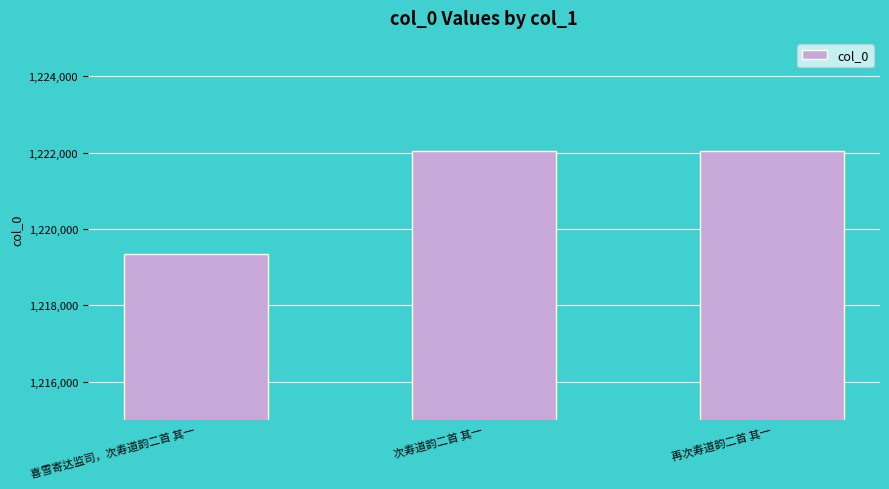

What is the change in value from 喜雪寄达监司，次寿道韵二首 其一 to 次寿道韵二首 其一?

+2685